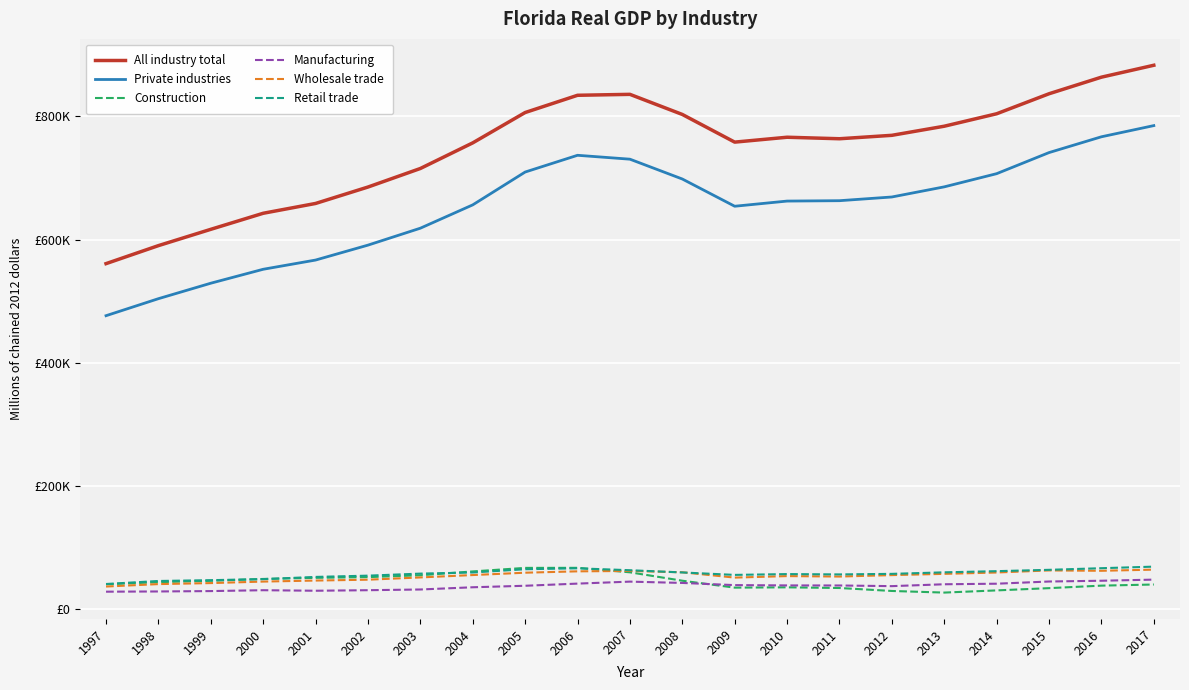

True or false: Wholesale trade has more than 0 points higher than both neighbors.

True